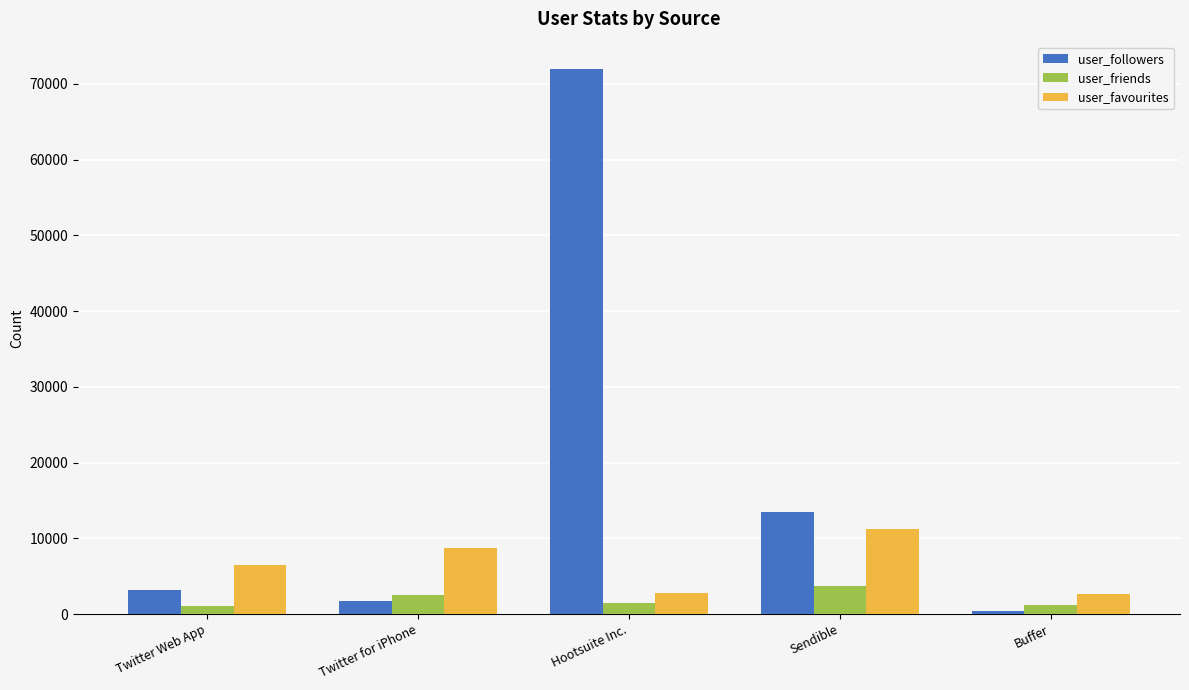

Is it true that user_followers equals 1685 at Twitter for iPhone?

True